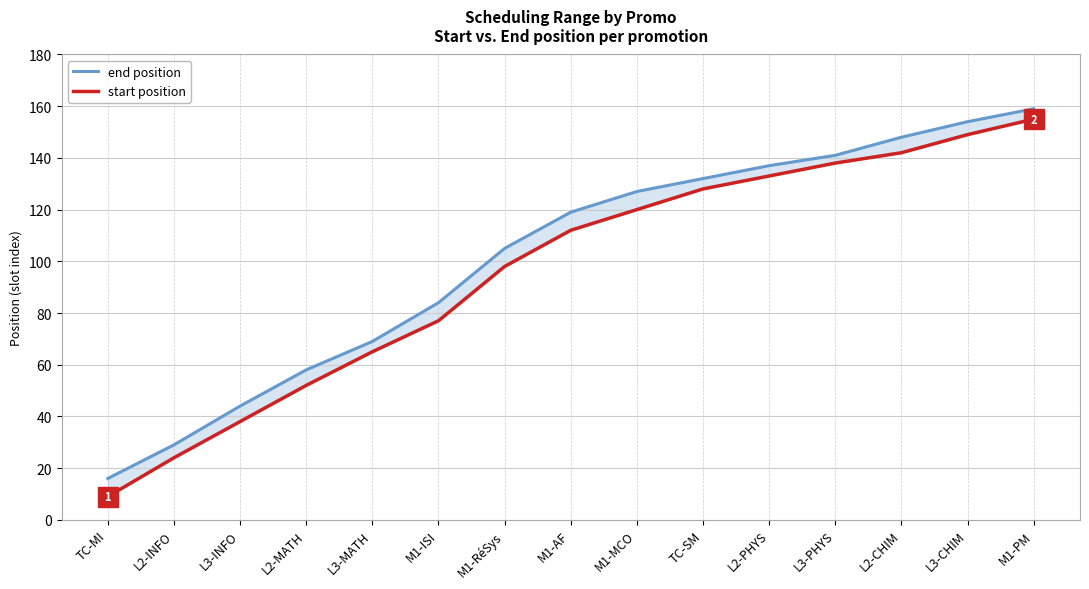

How many values in the start position series are below 112?

7